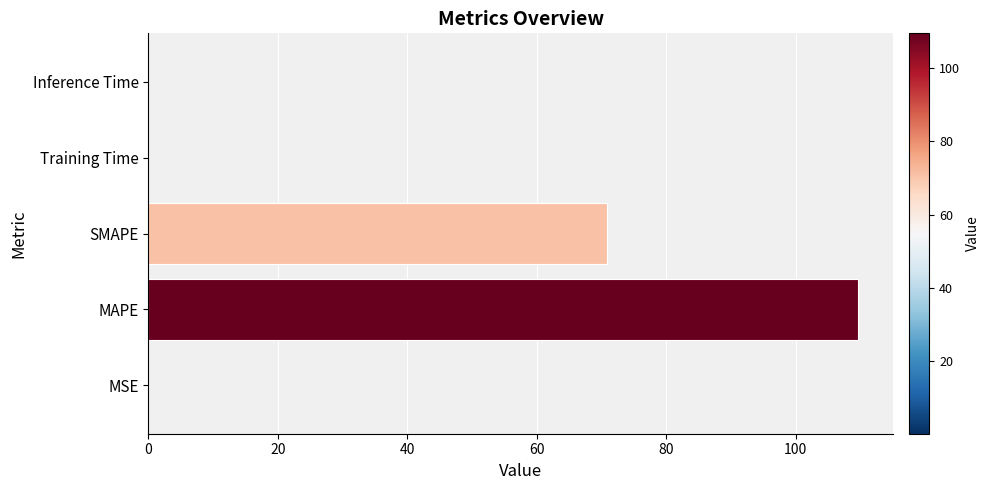

What is the greatest value displayed?

109.6